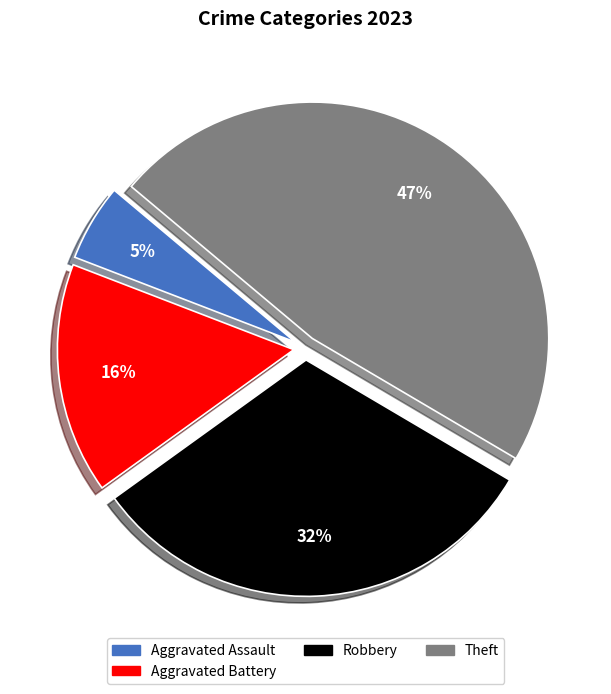

Is there a majority slice in this chart?

No